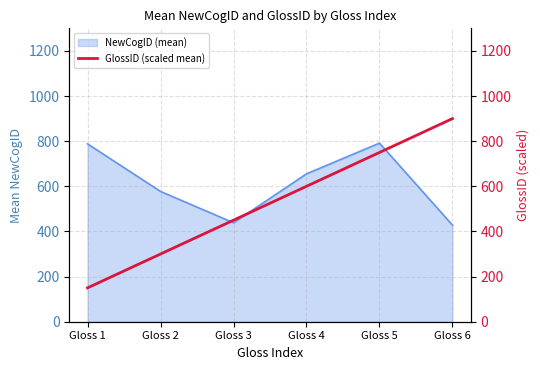

Does the chart display data point markers on the line(s)?

No